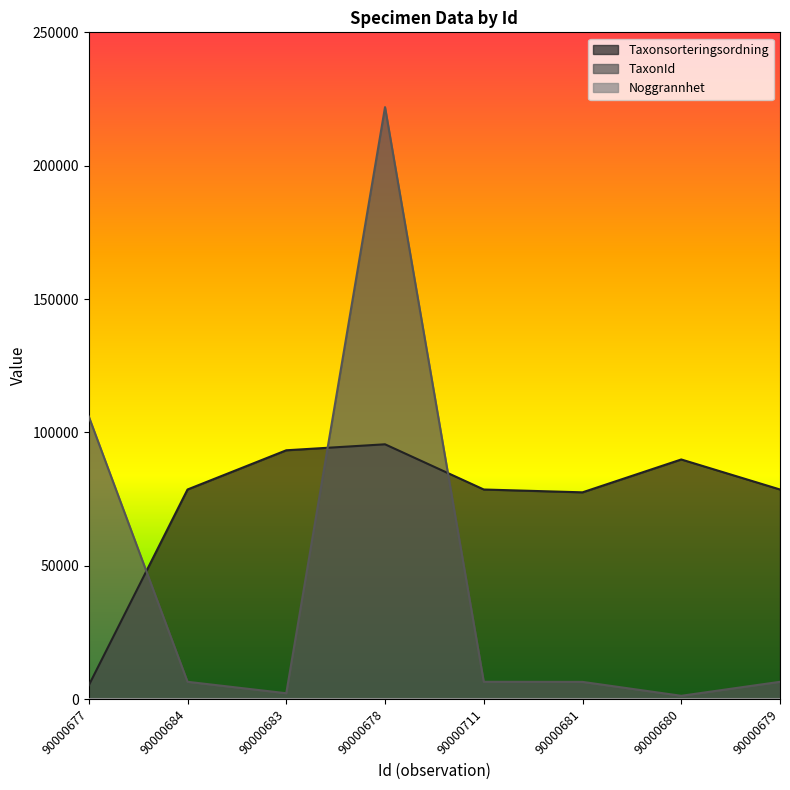

What is the total value across all series at 90000679?

85037